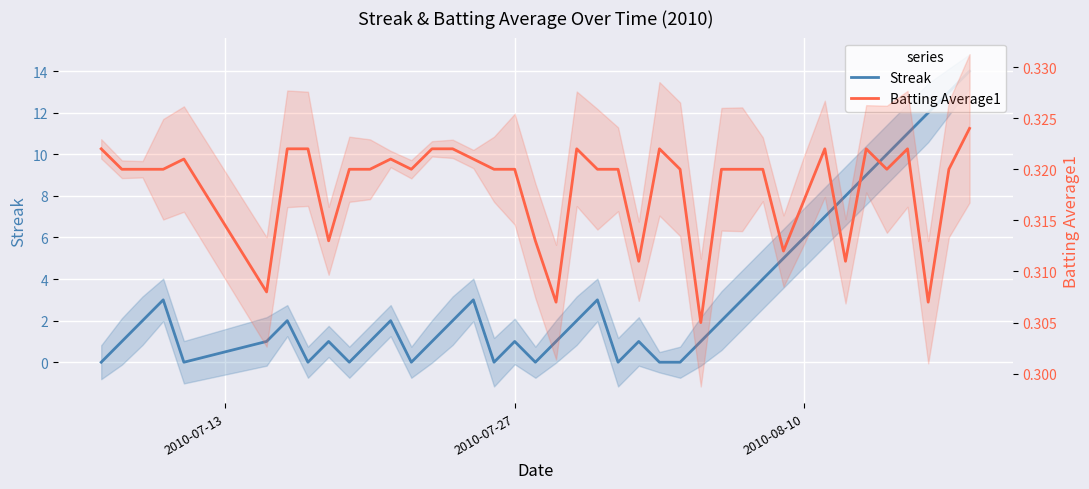

How many distinct data groups are displayed?

2